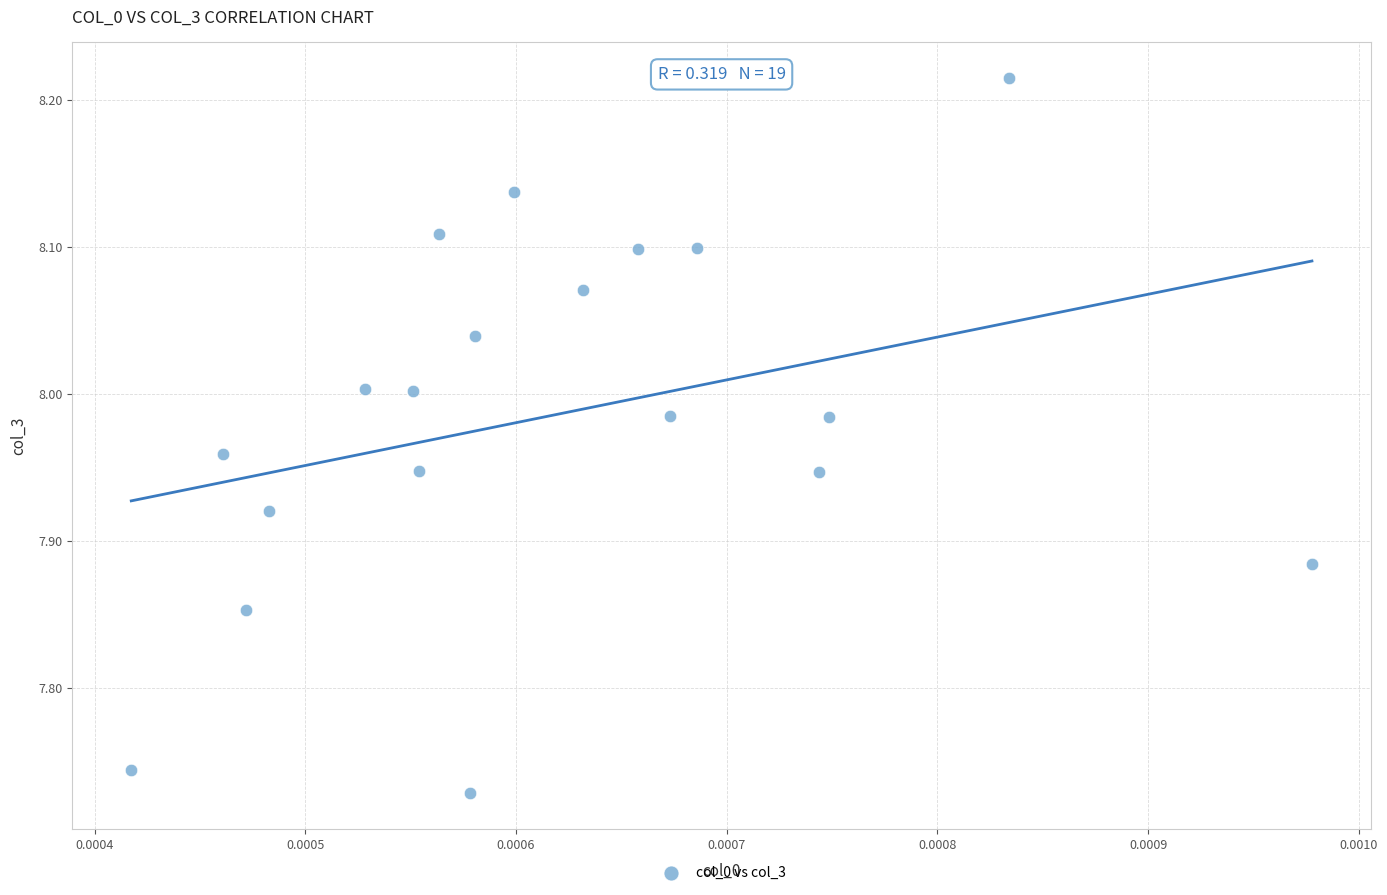

What is the range of Y values (max minus min)?

0.5